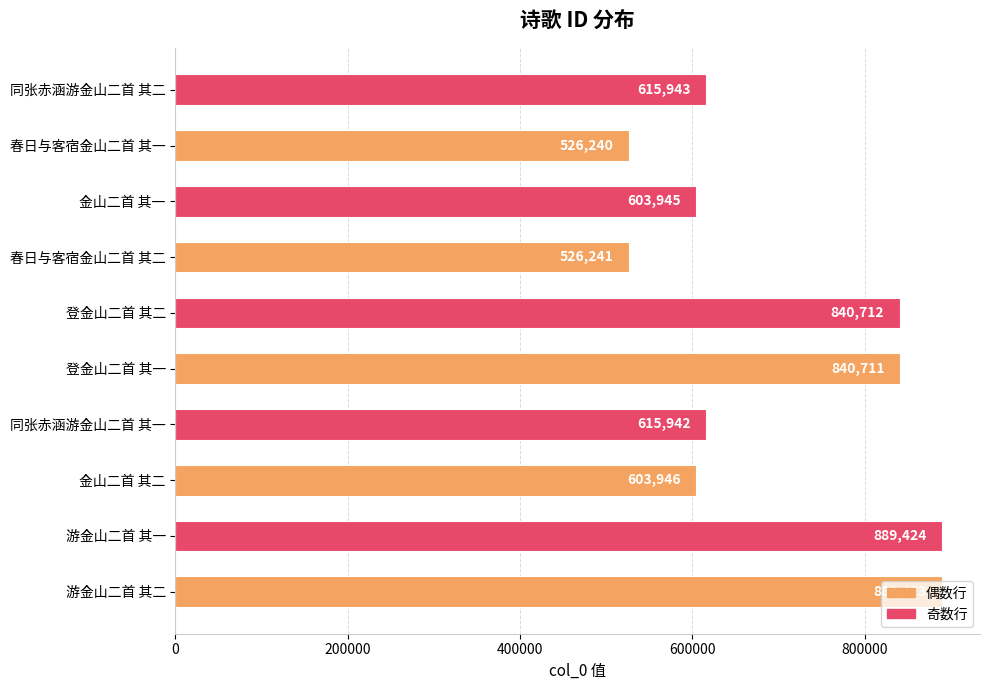

The chart shows a value of 1315309 at 游金山二首 其一. True or false?

False